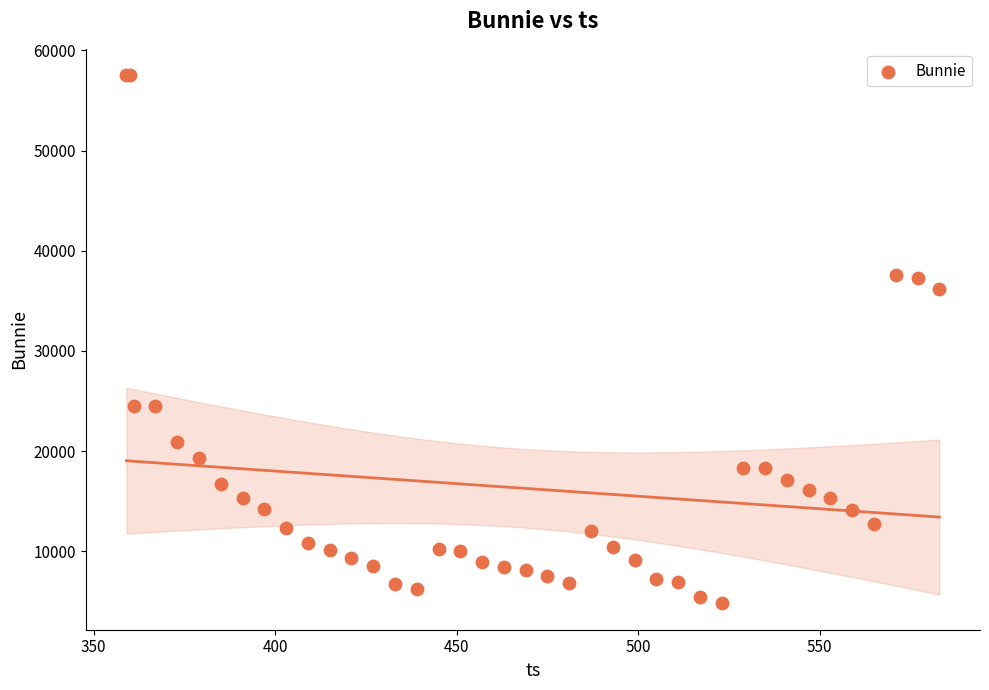

What Y value in the scatter plot is closest to 31165?

36171